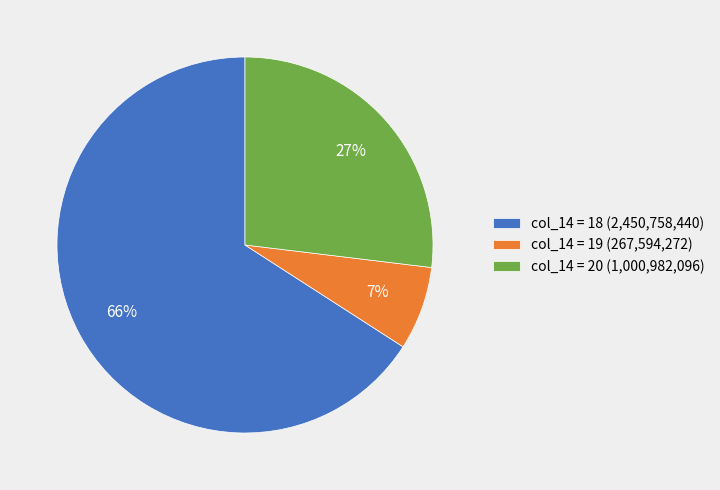

Which category has the biggest portion of the pie?

col_14 = 18 (2,450,758,440)